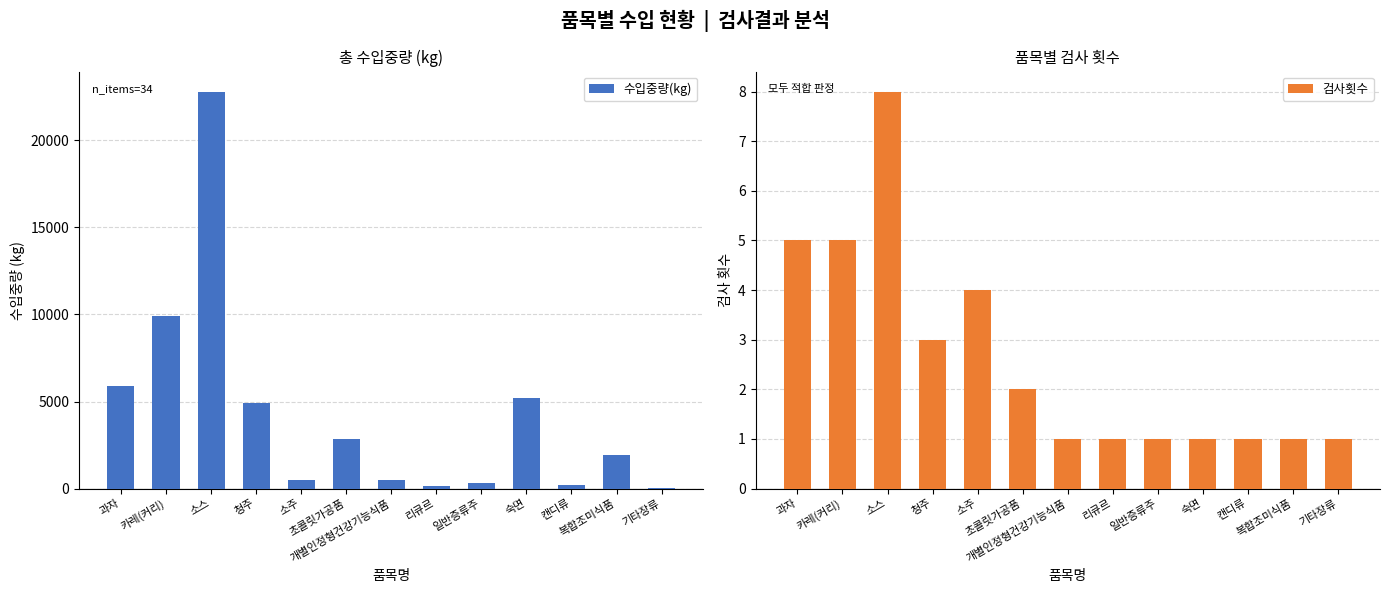

How many bars are there in each group?

2